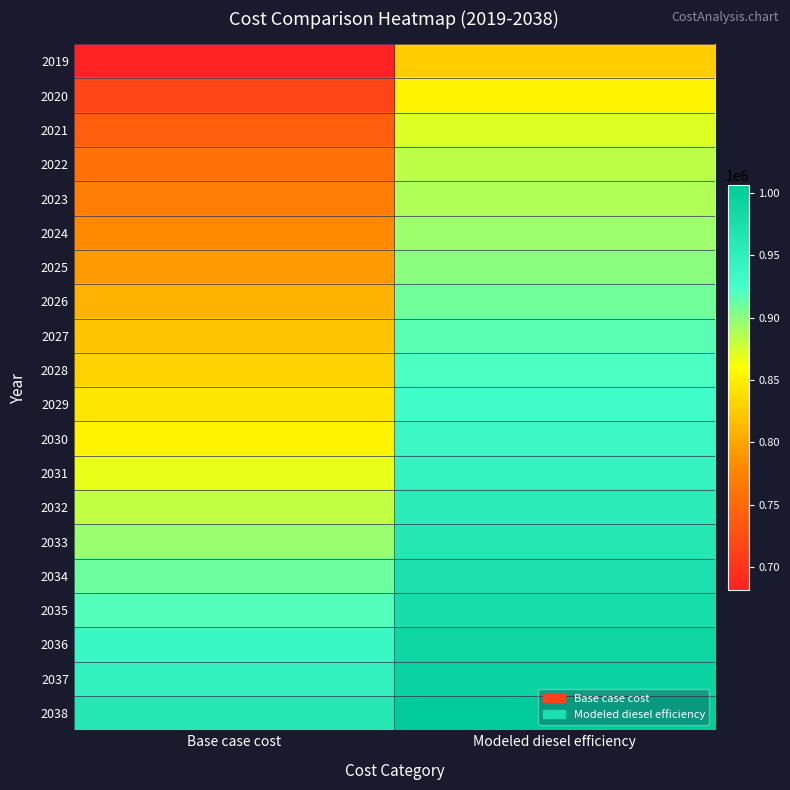

At how many categories does at least one series exceed 863686?

2